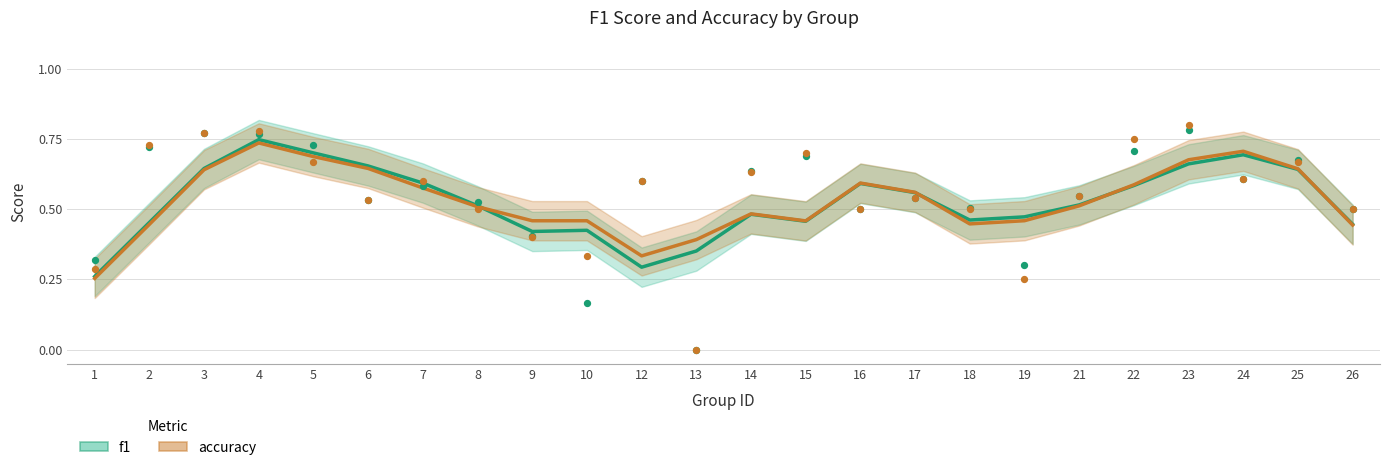

What are all the series names shown in the legend?

f1, accuracy